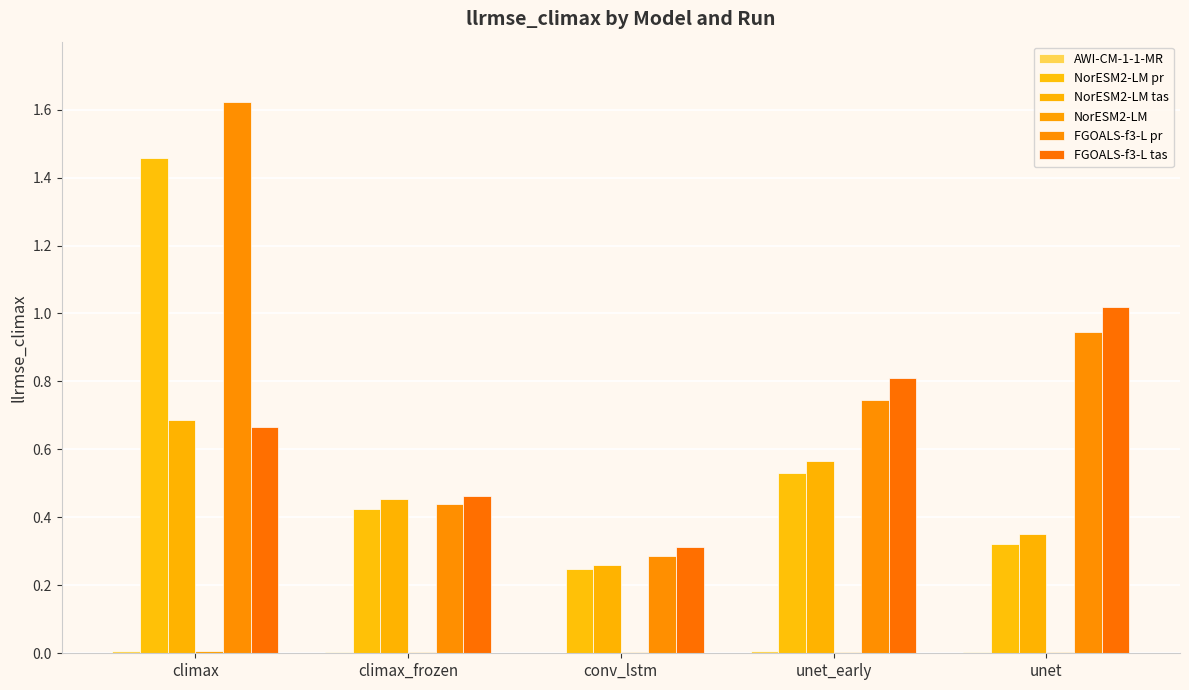

Rank the categories by NorESM2-LM tas value from highest to lowest.

climax, unet_early, climax_frozen, unet, conv_lstm